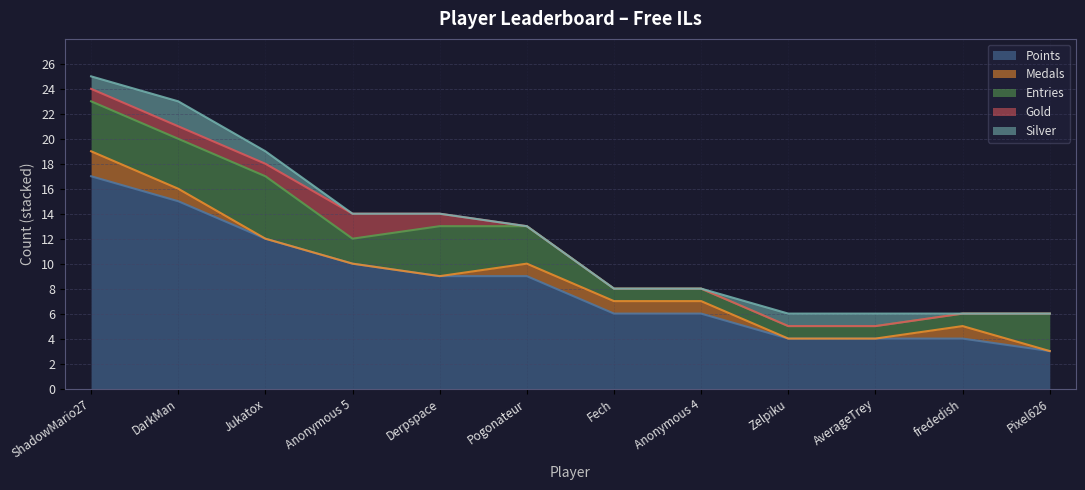

Where is the first local maximum for Entries?

Jukatox